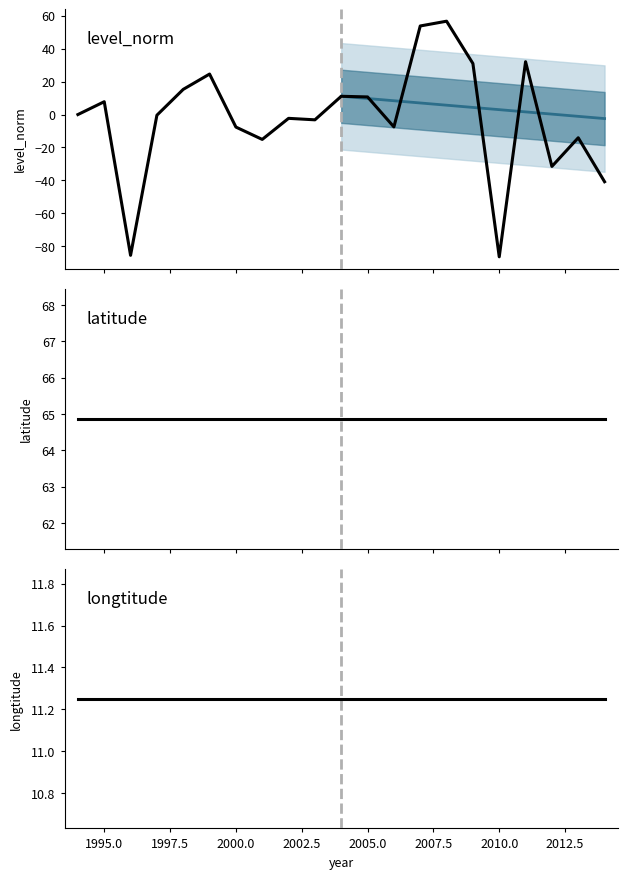

Which category has the lowest value in the level_norm series?

2010.0